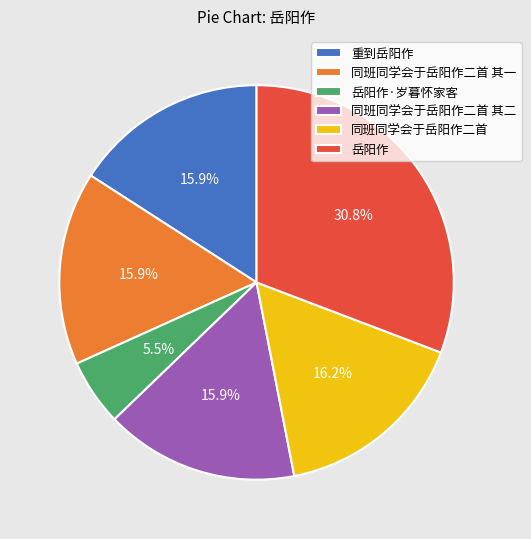

What is the ratio of the value at 岳阳作·岁暮怀家客 to the value at 重到岳阳作?

0.3